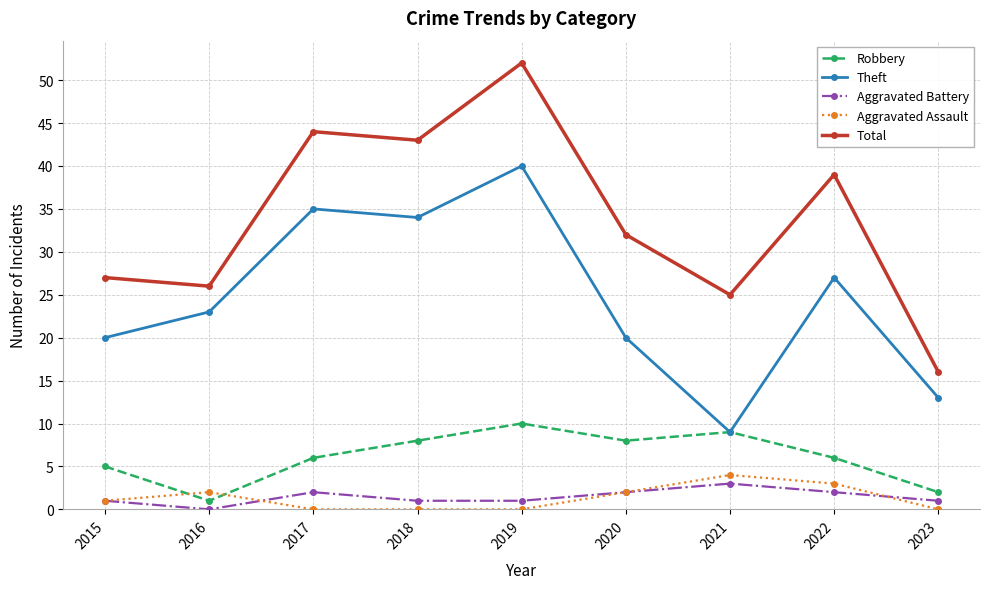

Rank the series at 2016 from lowest to highest value.

Aggravated Battery, Robbery, Aggravated Assault, Theft, Total